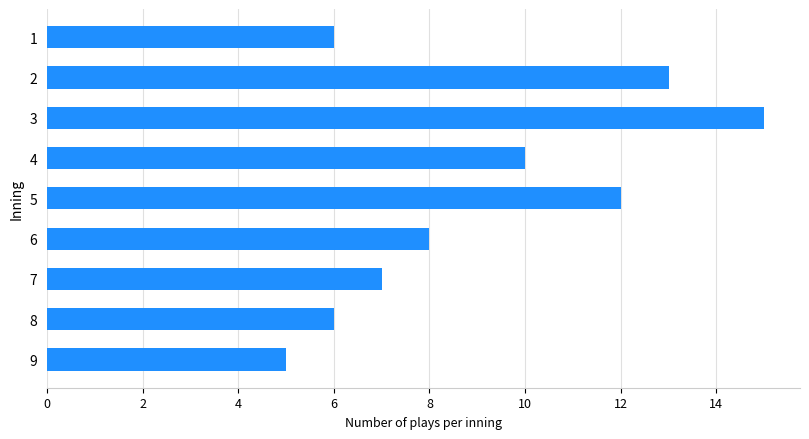

What is the smallest value displayed?

5